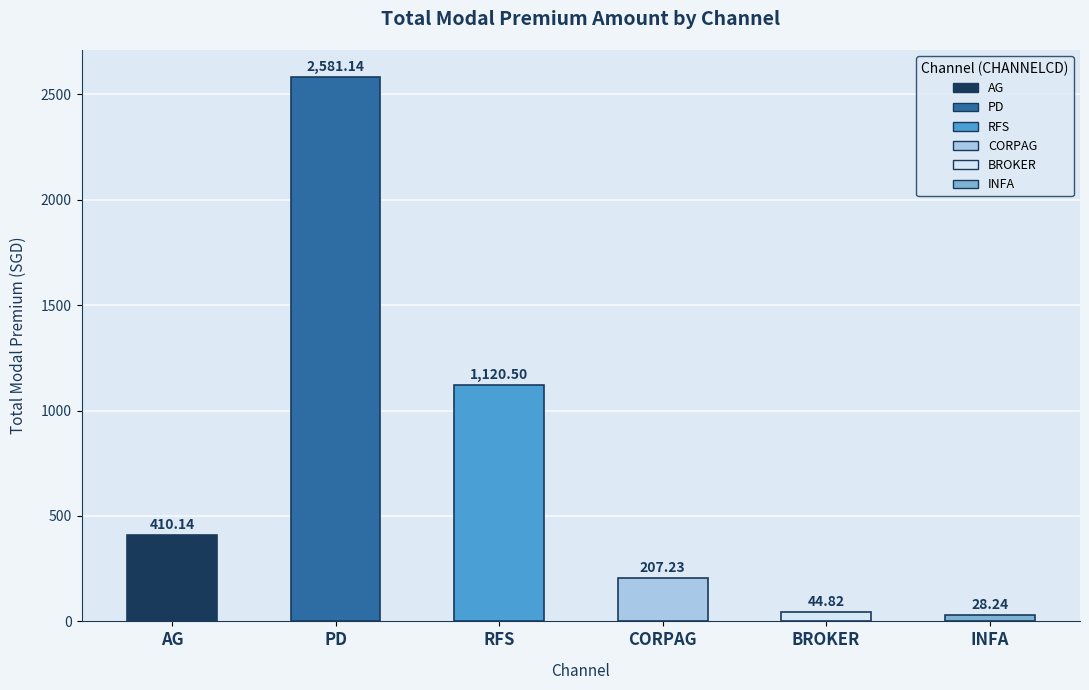

What is the change in value from BROKER to INFA?

-16.6